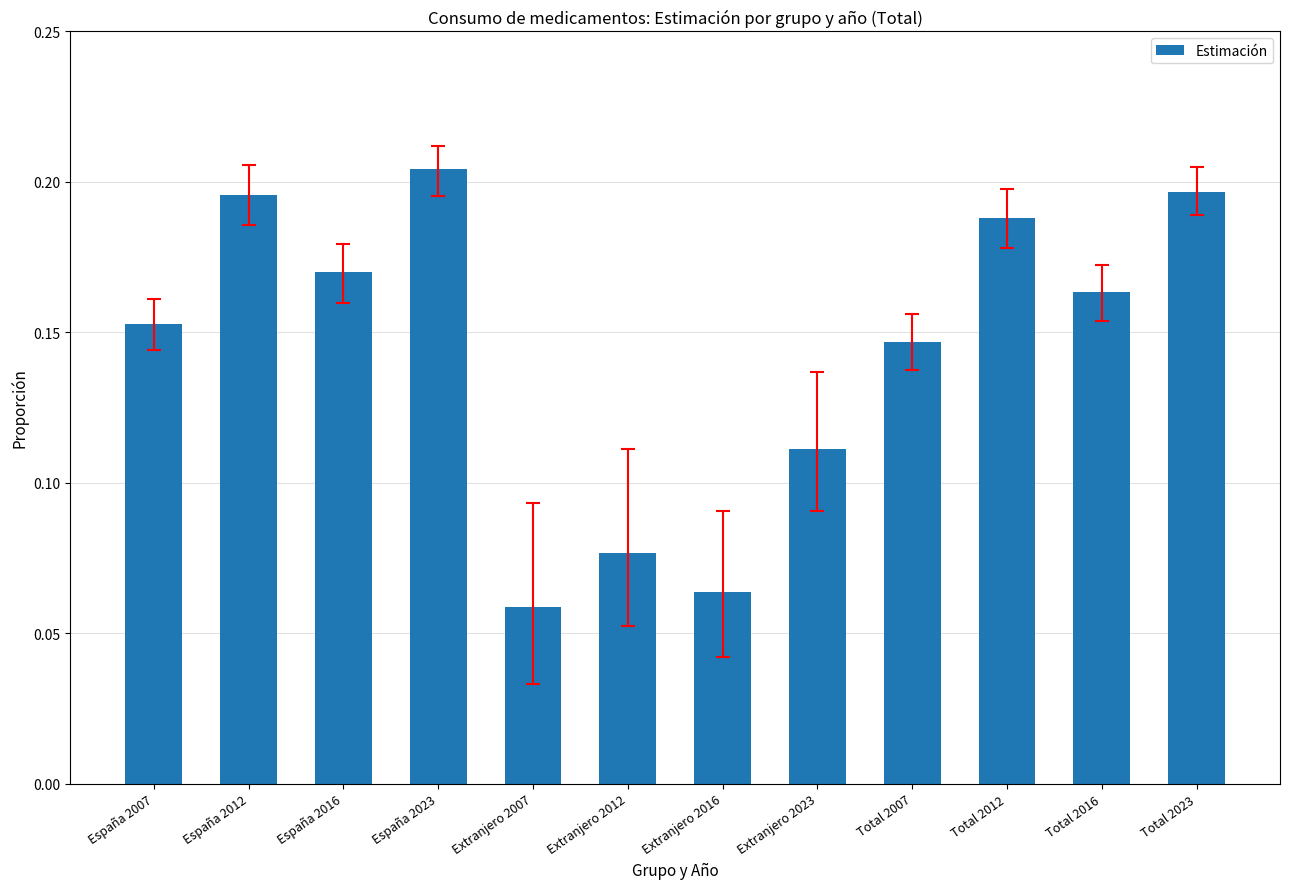

How many bars are there in total?

12